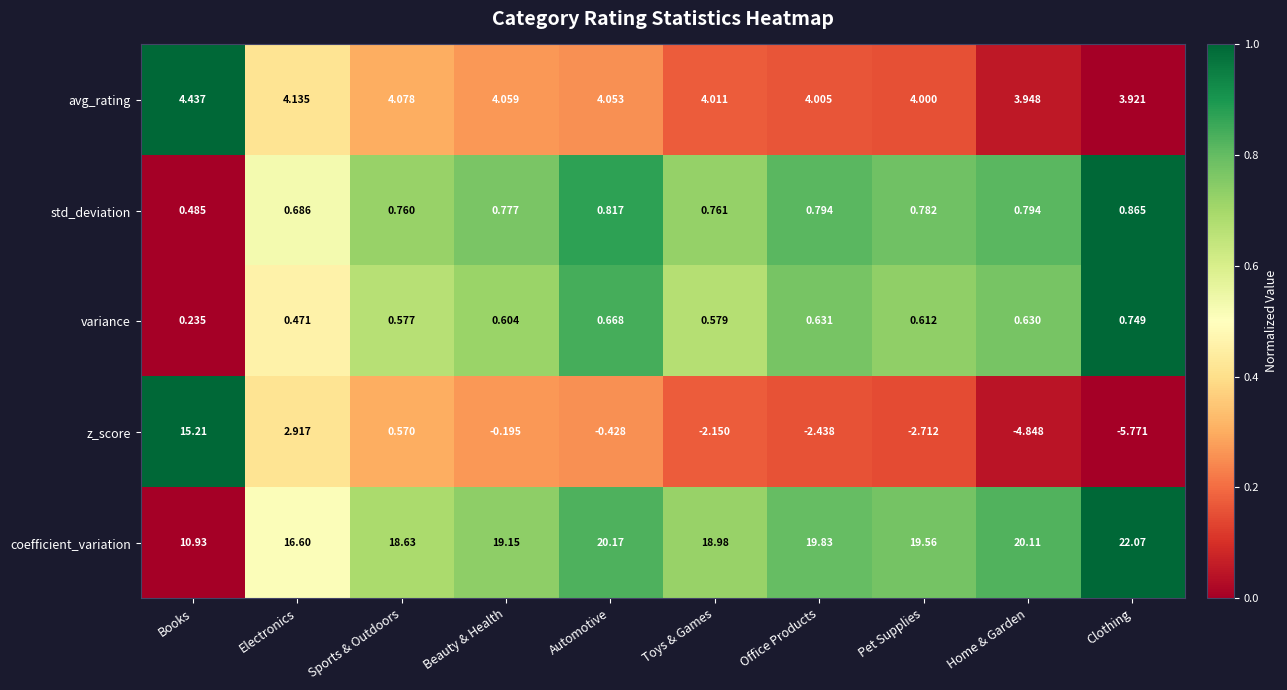

Rank the categories by variance value from highest to lowest.

Clothing, Automotive, Office Products, Home & Garden, Pet Supplies, Beauty & Health, Toys & Games, Sports & Outdoors, Electronics, Books